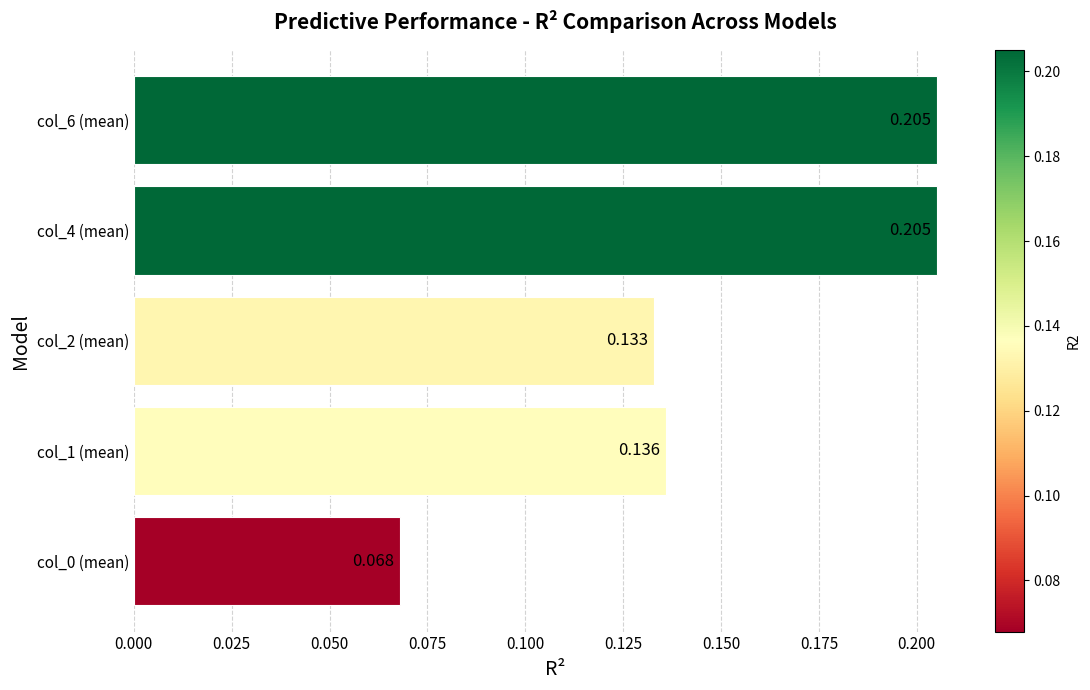

Count the values in the range 0 to 1.

5